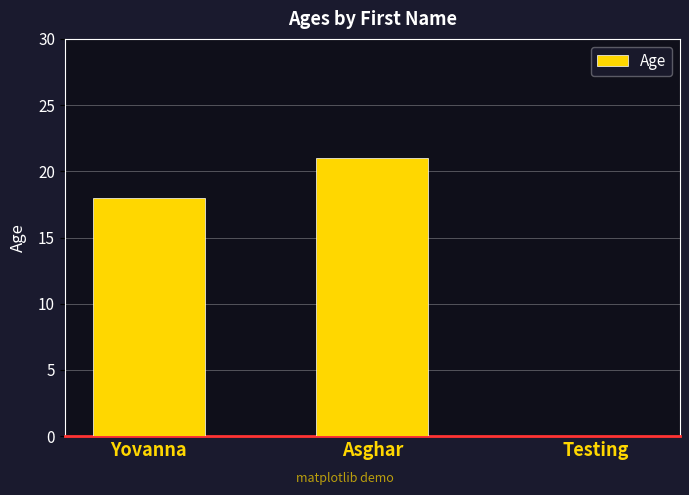

Is it true that the value at Asghar is 21?

True